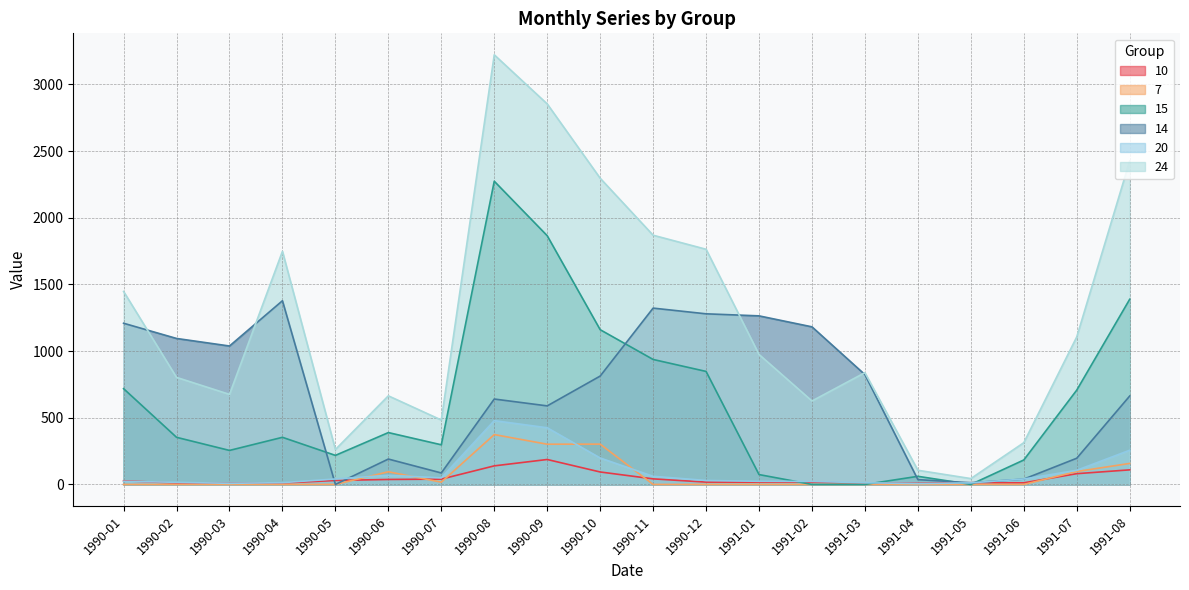

What is the maximum value for 10?

187.0